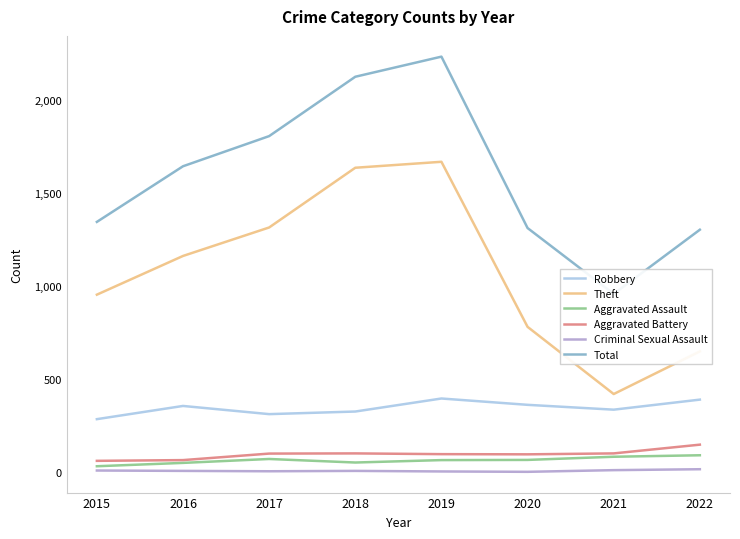

Reading left to right, list all the values displayed in this chart.

Robbery: 2015=285	2016=356	2017=312	2018=326	2019=396	2020=362	2021=336	2022=390
Theft: 2015=954	2016=1162	2017=1315	2018=1636	2019=1668	2020=781	2021=420	2022=649
Aggravated Assault: 2015=32	2016=50	2017=71	2018=52	2019=65	2020=66	2021=83	2022=91
Aggravated Battery: 2015=61	2016=65	2017=100	2018=101	2019=97	2020=96	2021=101	2022=148
Criminal Sexual Assault: 2015=9	2016=7	2017=5	2018=7	2019=4	2020=2	2021=11	2022=16
Total: 2015=1345	2016=1644	2017=1806	2018=2125	2019=2233	2020=1312	2021=958	2022=1303